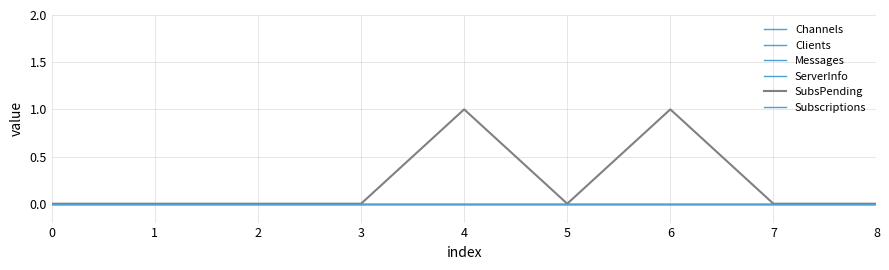

Which series has the largest total across all categories?

SubsPending